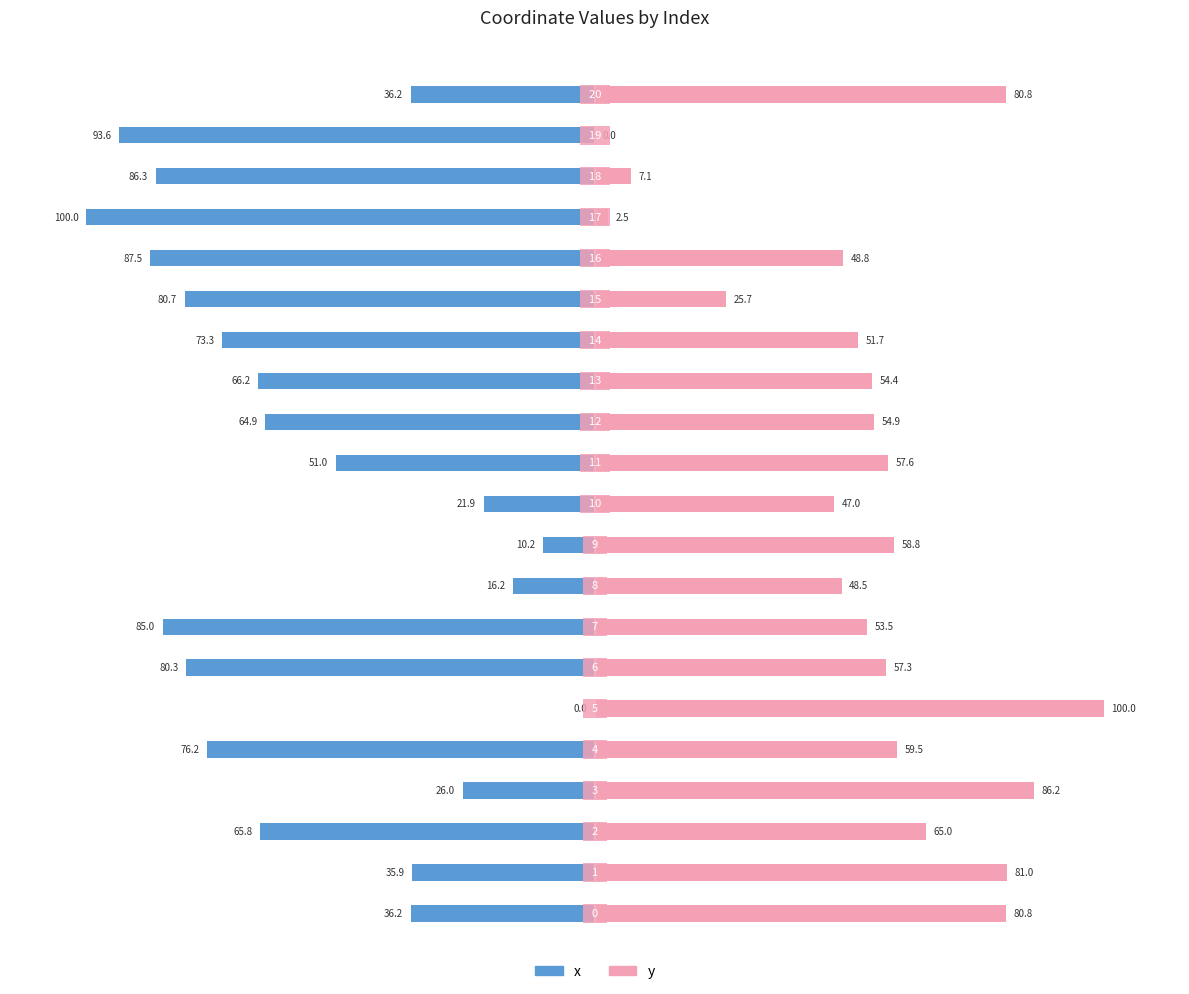

What is the difference between the second highest and second lowest values in the x series?

83.4